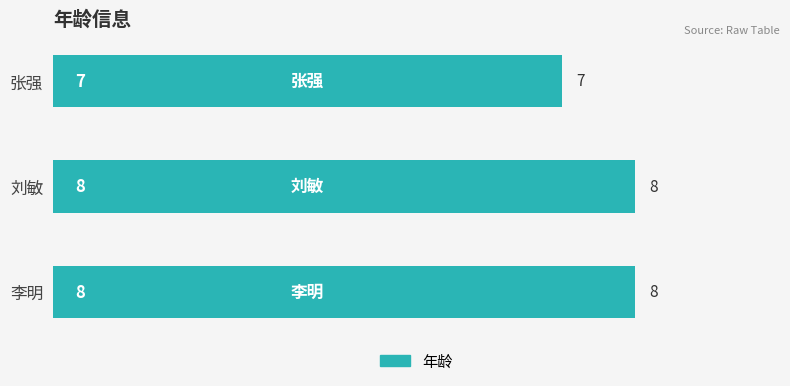

What is the difference between the maximum and minimum values?

1